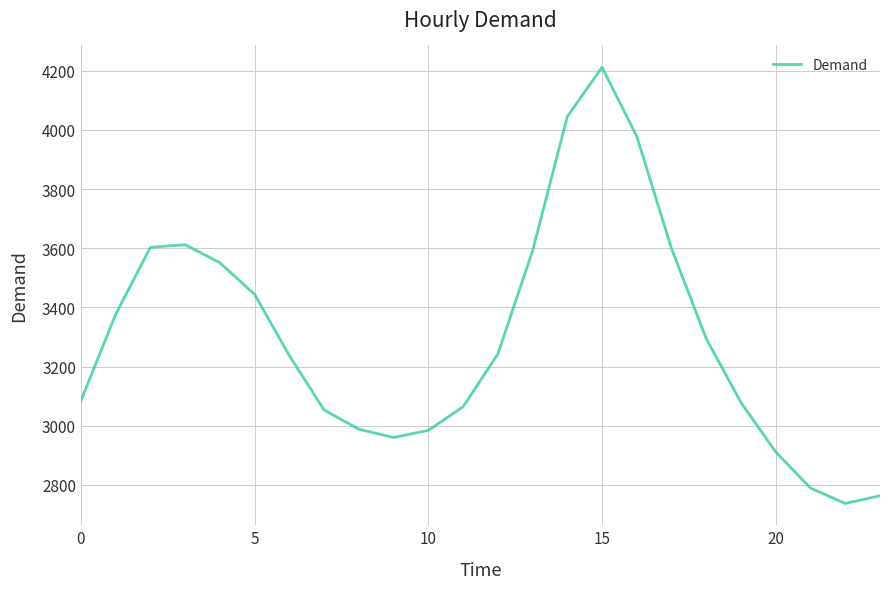

What is the smallest value displayed?

2737